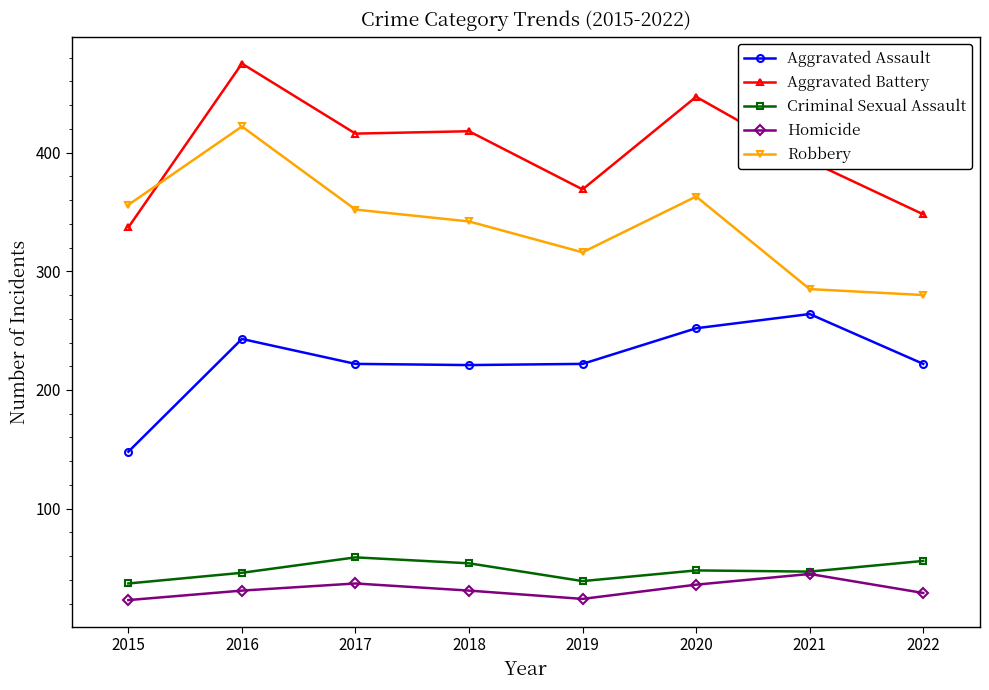

At which category does Criminal Sexual Assault reach its first local peak?

2017